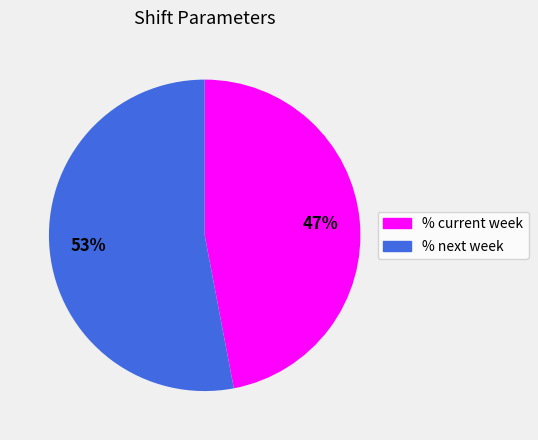

To the nearest percent, what portion does % next week represent?

53%